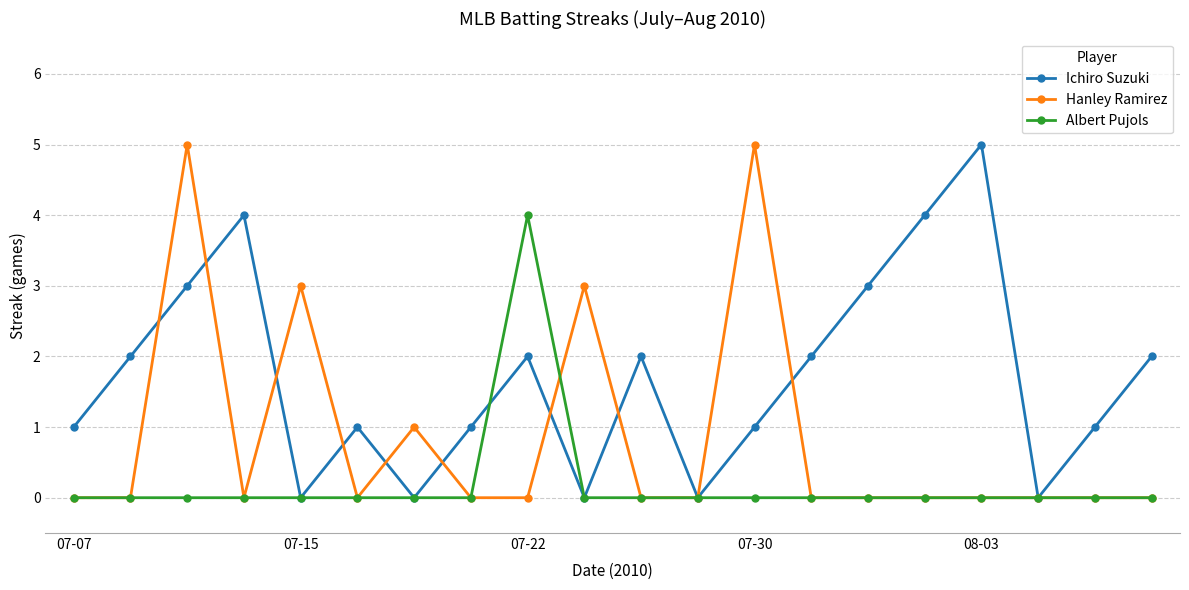

How many data points in Ichiro Suzuki are less than 2?

10